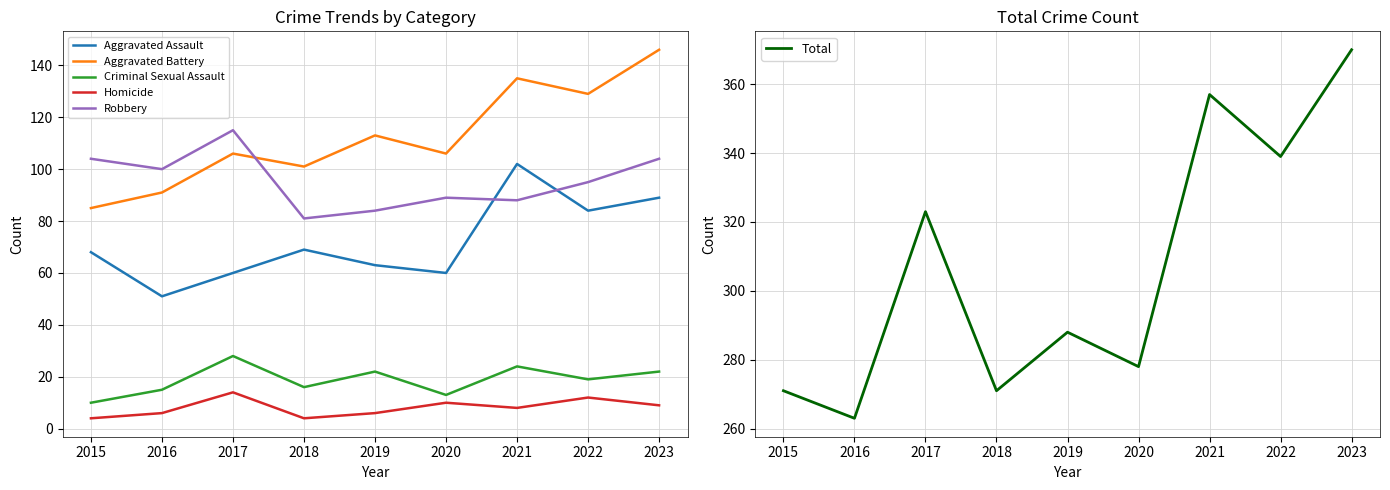

How many data points in Criminal Sexual Assault are above 19?

4